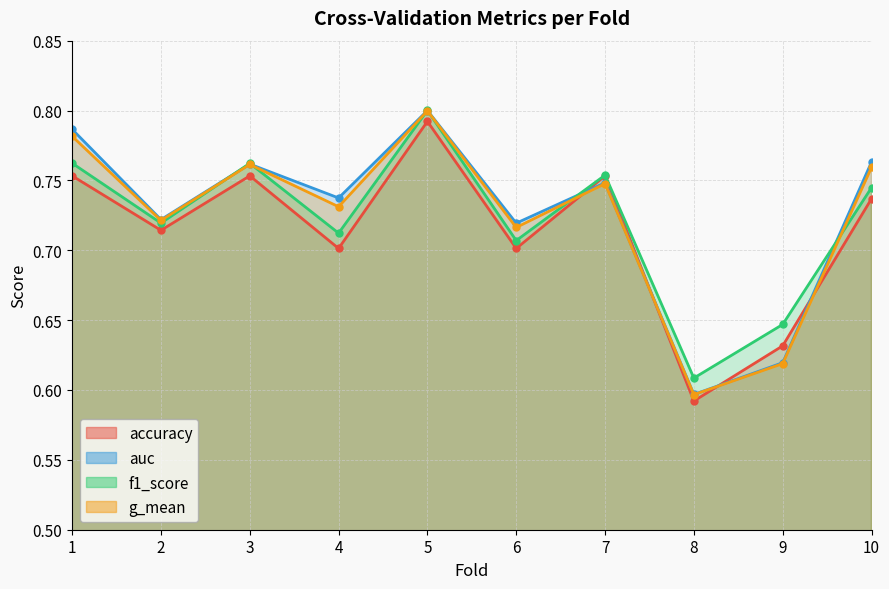

What is the sum of the accuracy values at 9 and 3?

1.4